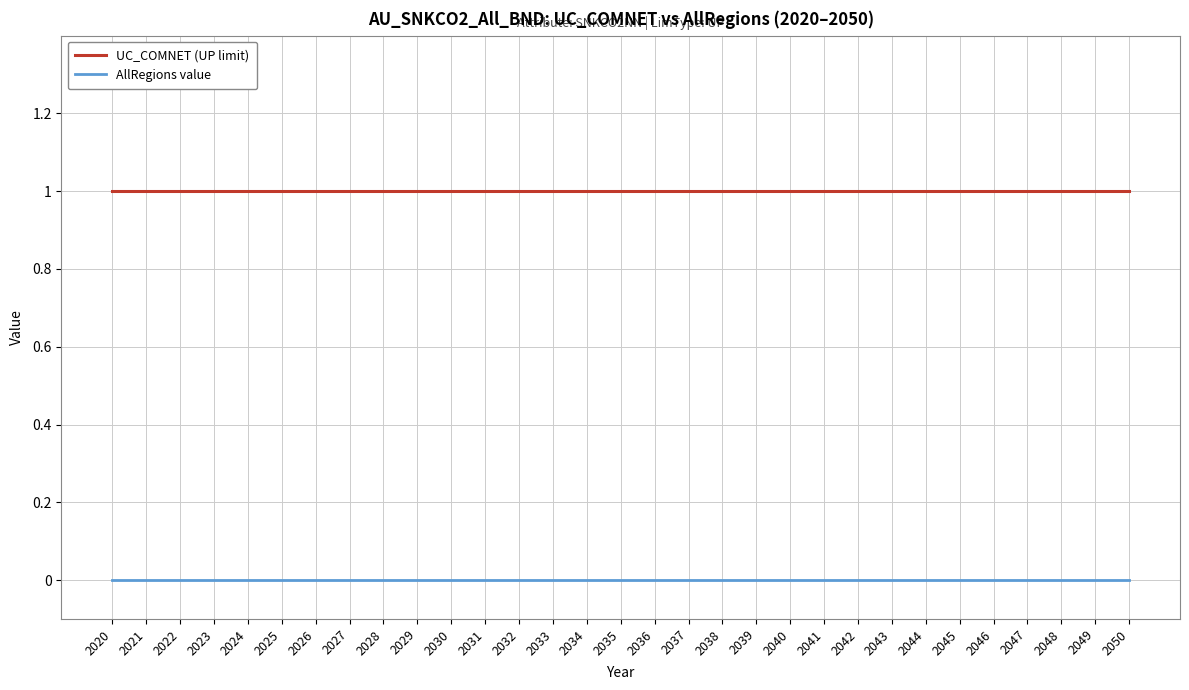

True or false: UC_COMNET (UP limit) and AllRegions value cross at least once.

False